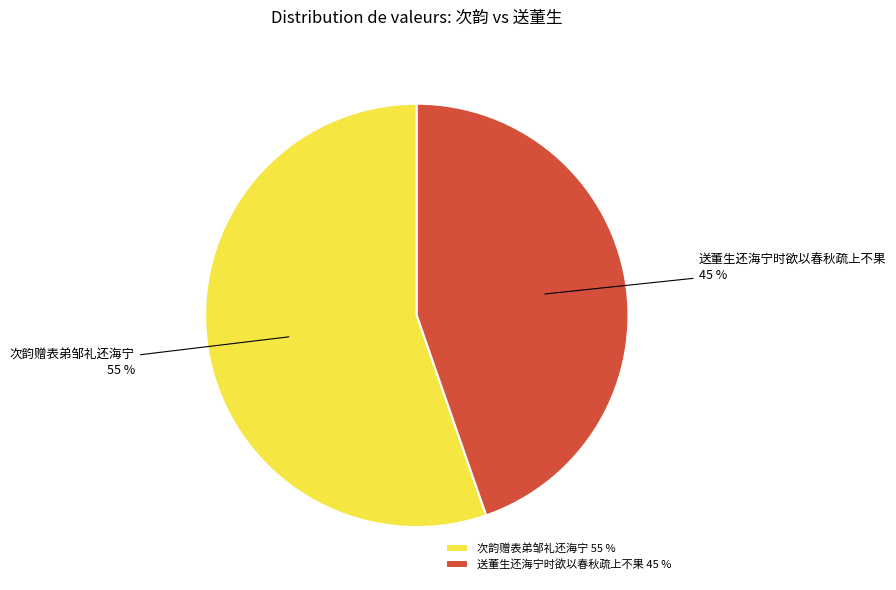

Is there a majority slice in this chart?

Yes